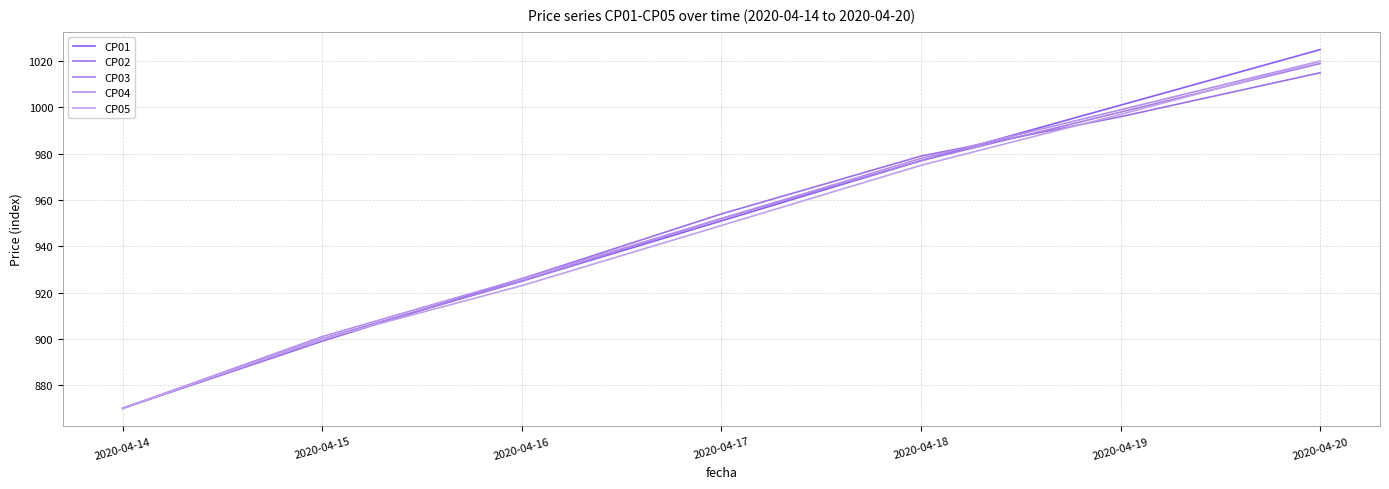

Is it true that CP04 equals 1020 at 2020-04-20?

True